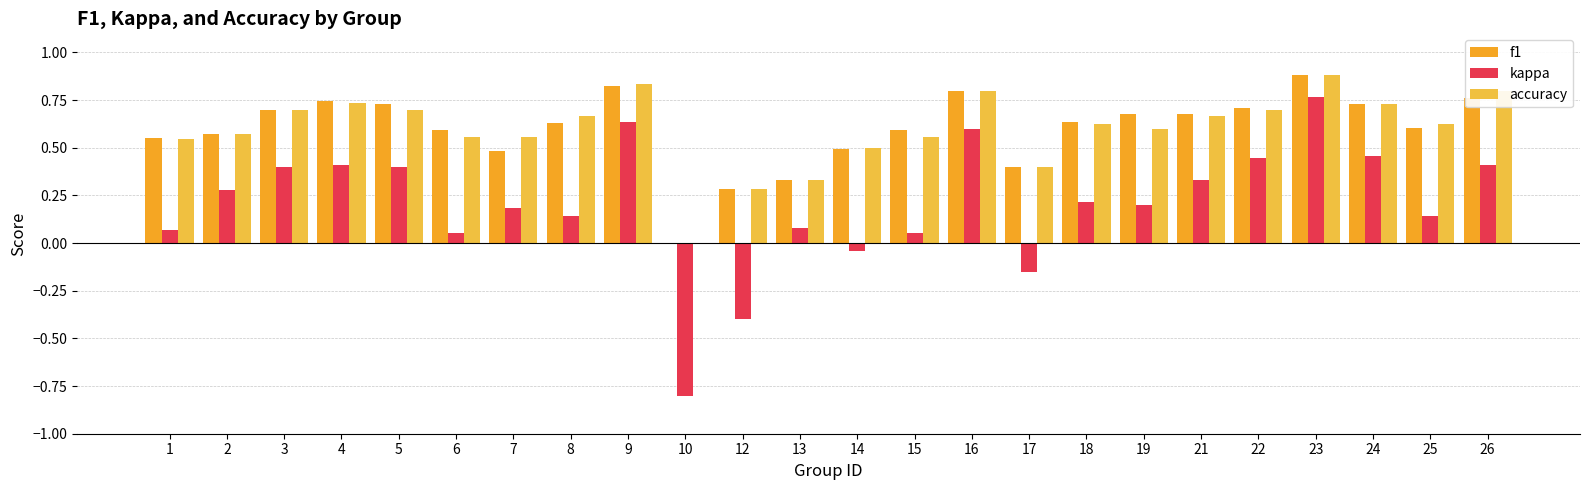

How many positive values does the accuracy series have?

23